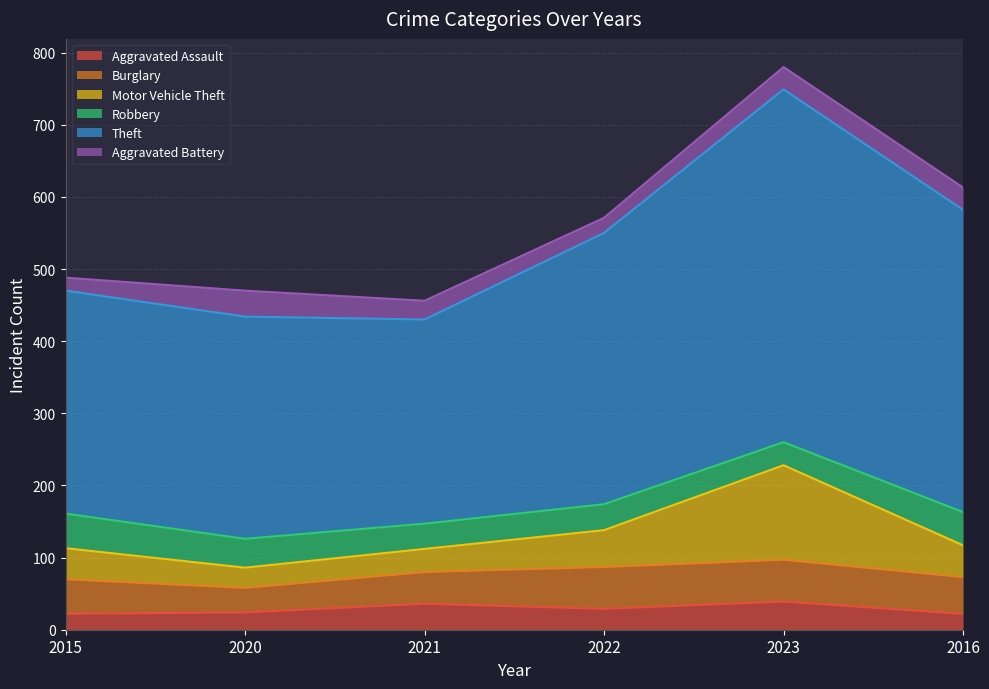

What is the spread (max minus min) of values at 2021?

420